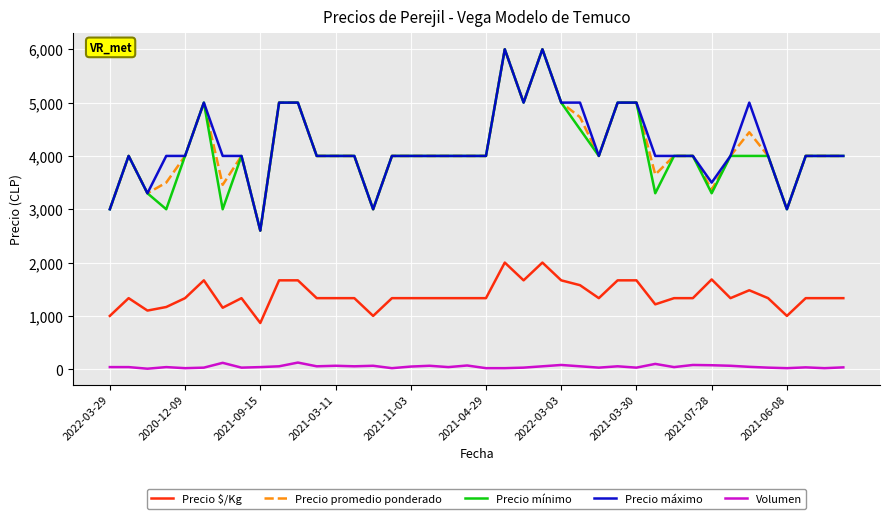

True or false: Volumen and Precio promedio ponderado intersect in this chart.

False